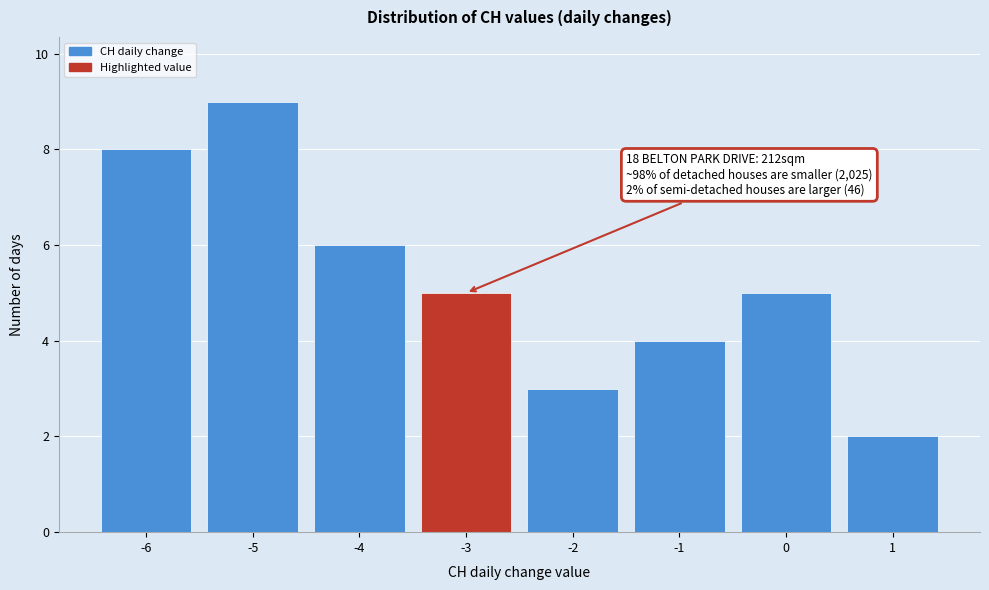

Reading left to right, what are all the values shown in this chart?

8	9	6	5	3	4	5	2